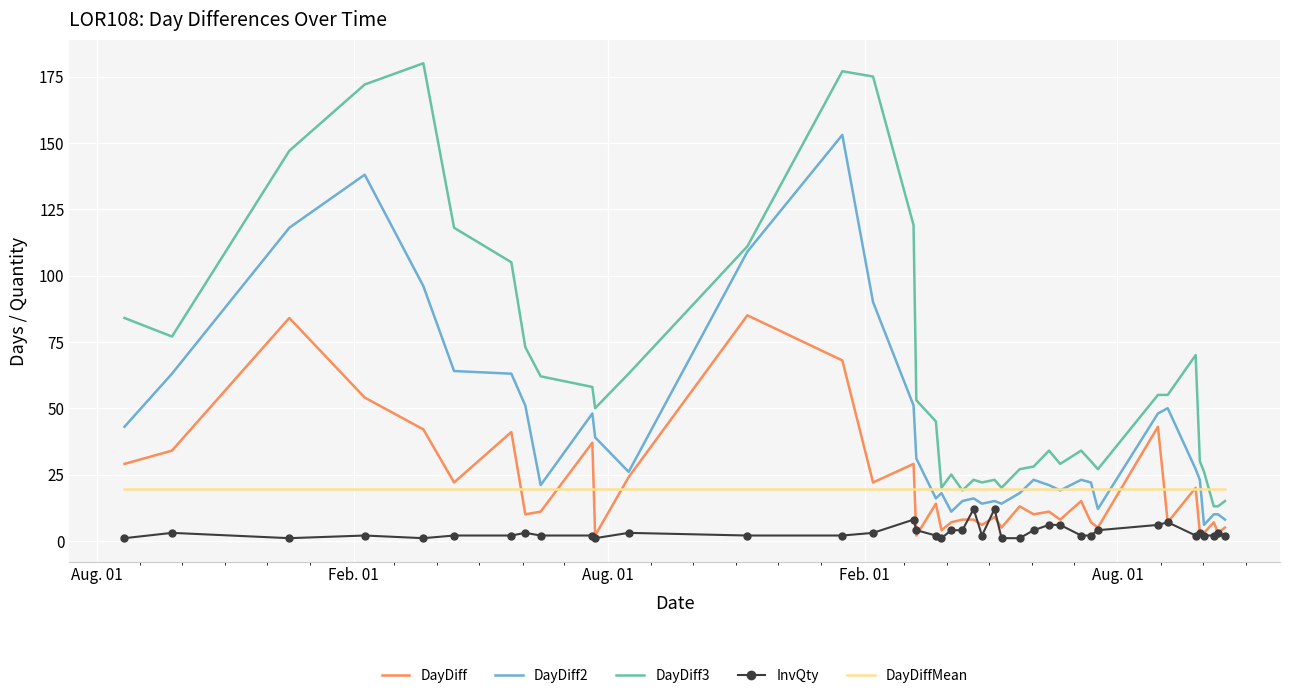

At how many categories does at least one series exceed 80?

10